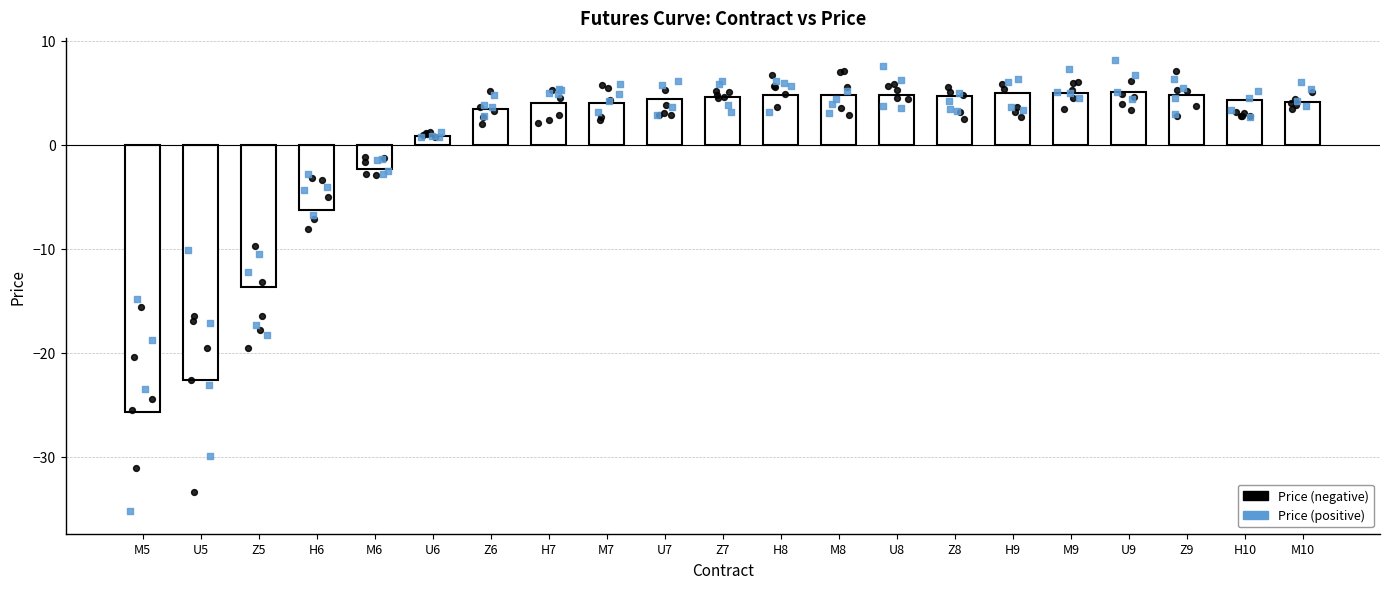

What is the change in value from M8 to U9?

+0.3